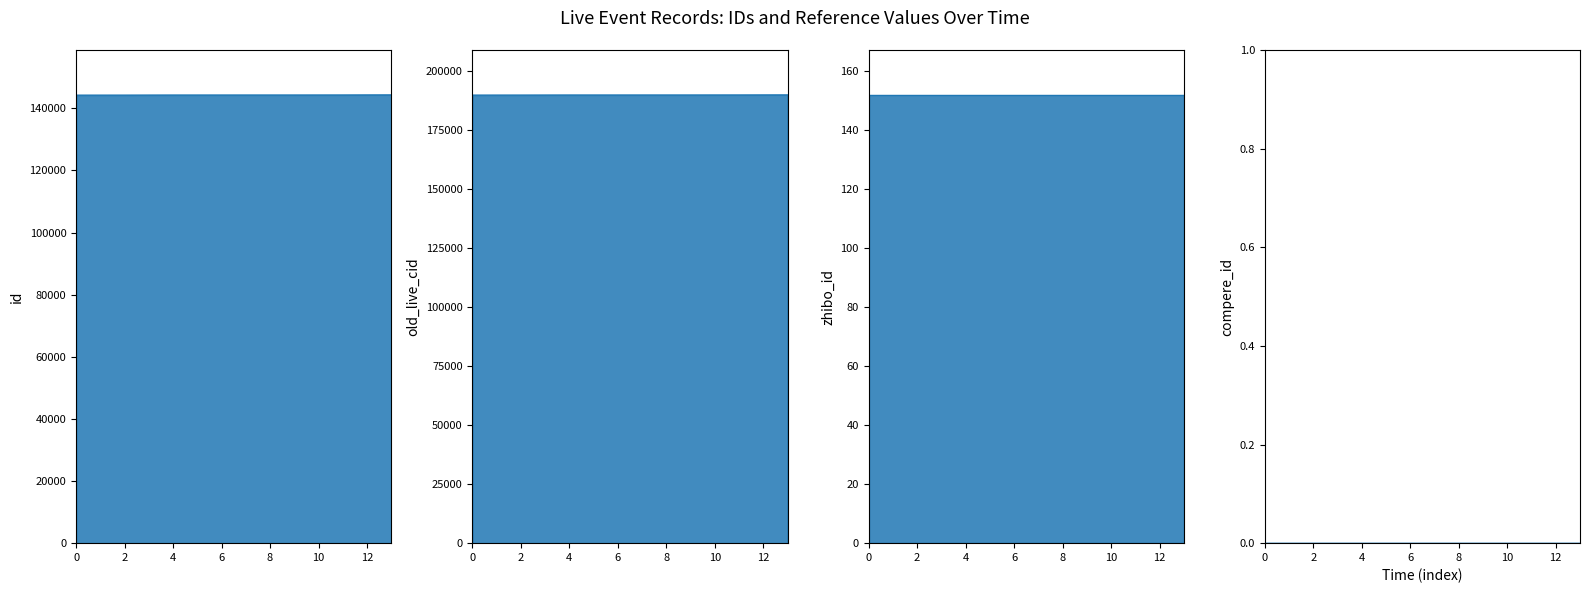

The old_live_cid series shows 189880 at 0. True or false?

True